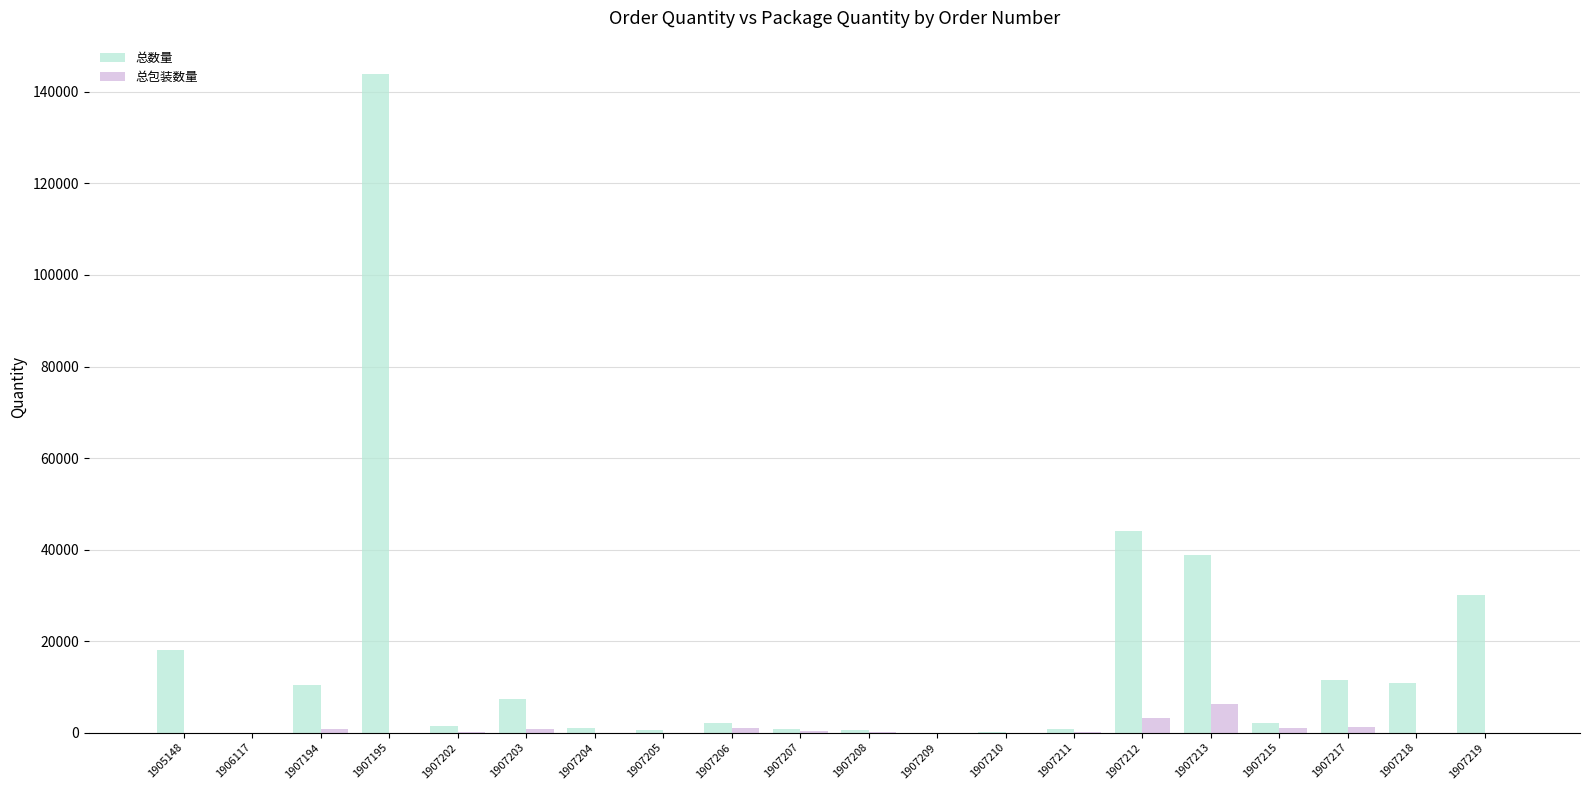

Count the number of data series in this chart.

2